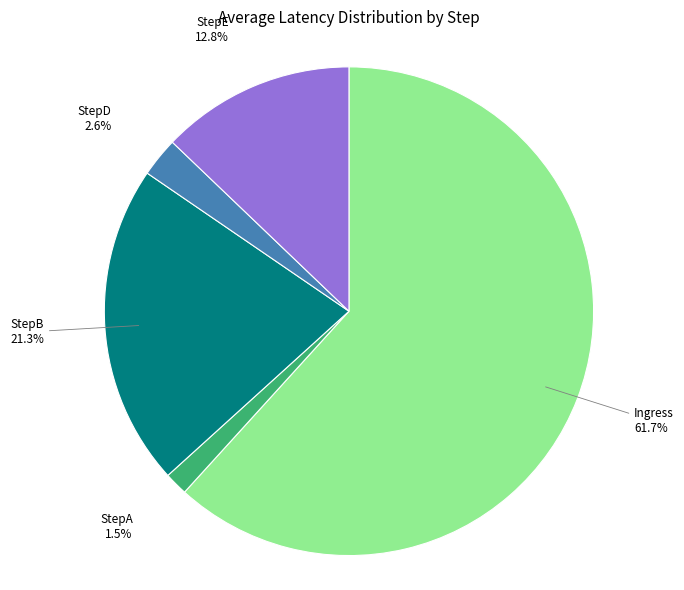

Is there a majority slice in this chart?

Yes